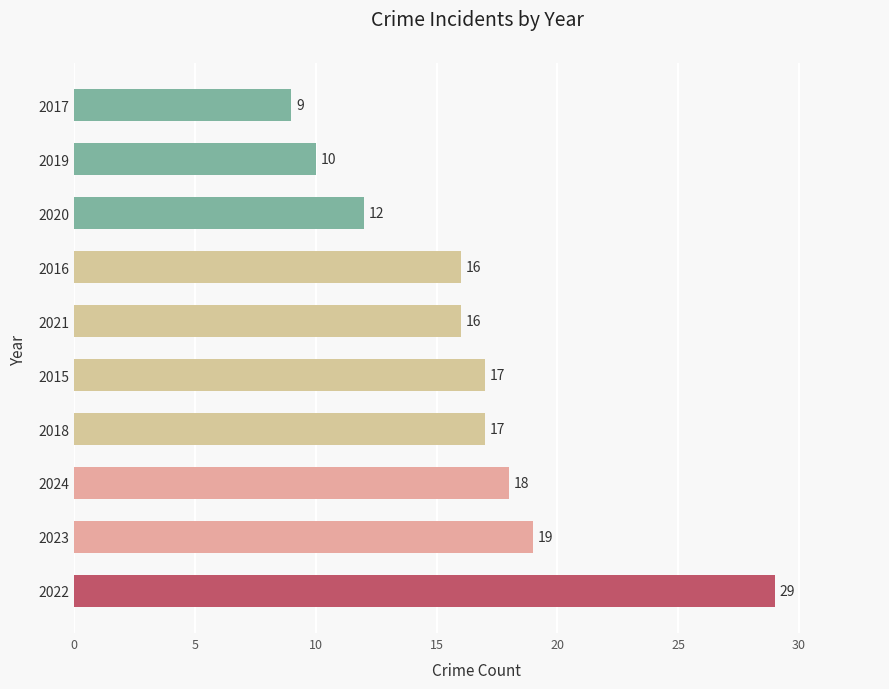

Reading top to bottom, transcribe all the data shown in this chart.

9	10	12	16	16	17	17	18	19	29